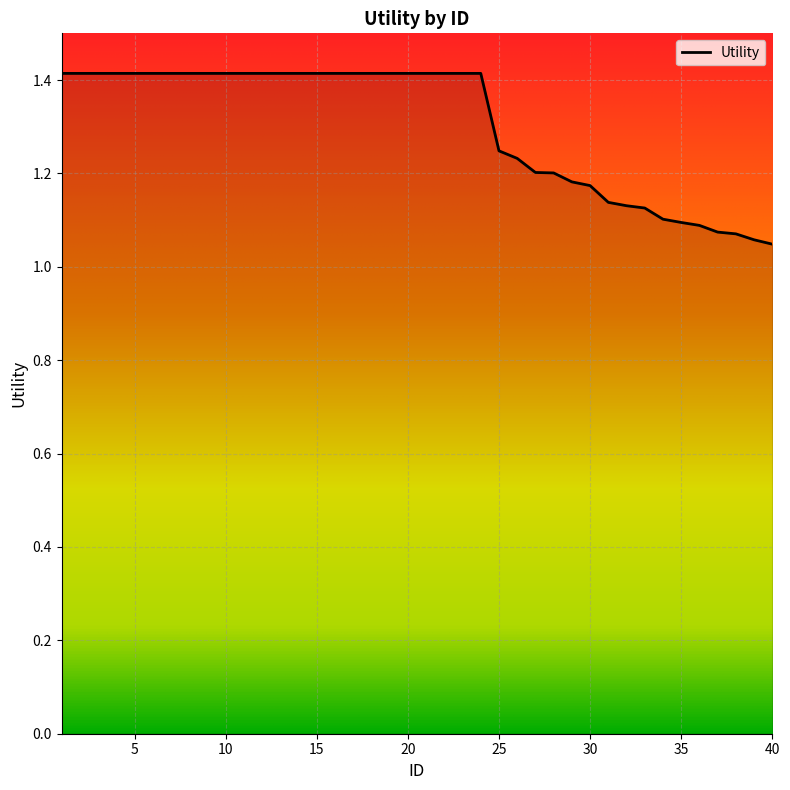

What is the difference between the maximum and minimum values?

0.4